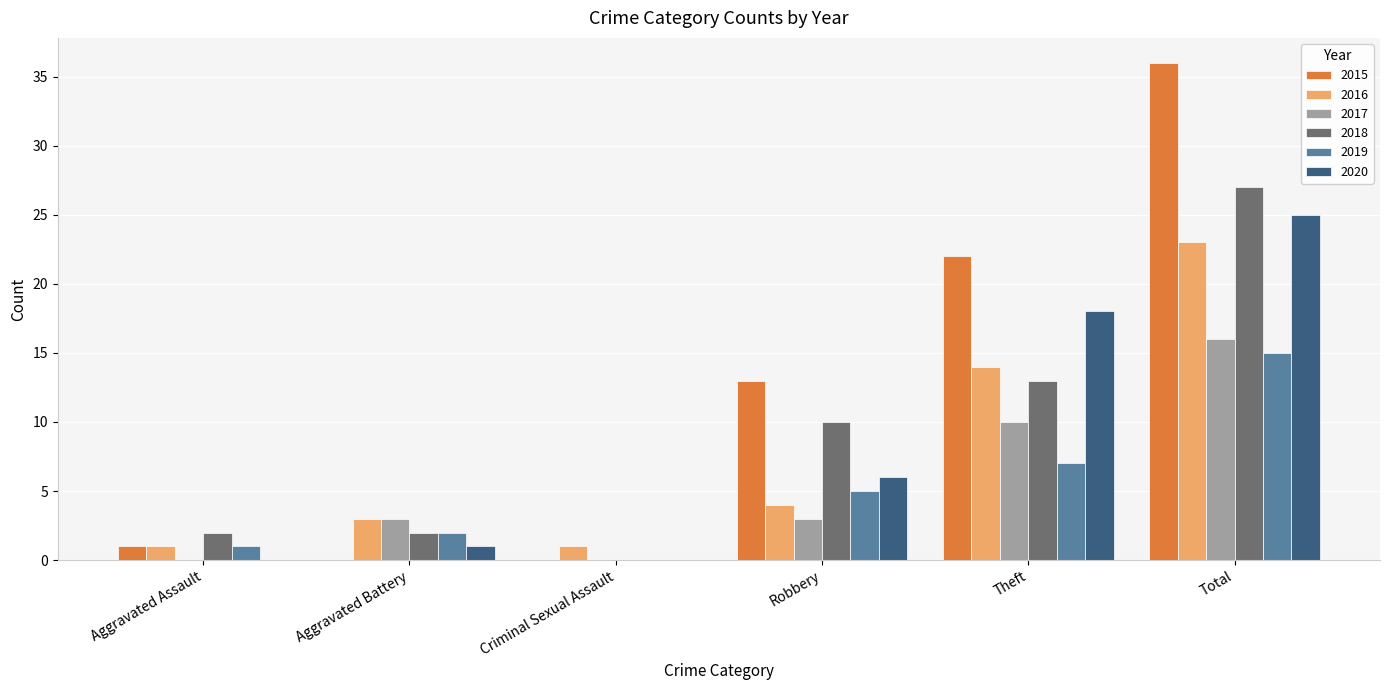

The 2020 series shows 25 at Total. True or false?

True